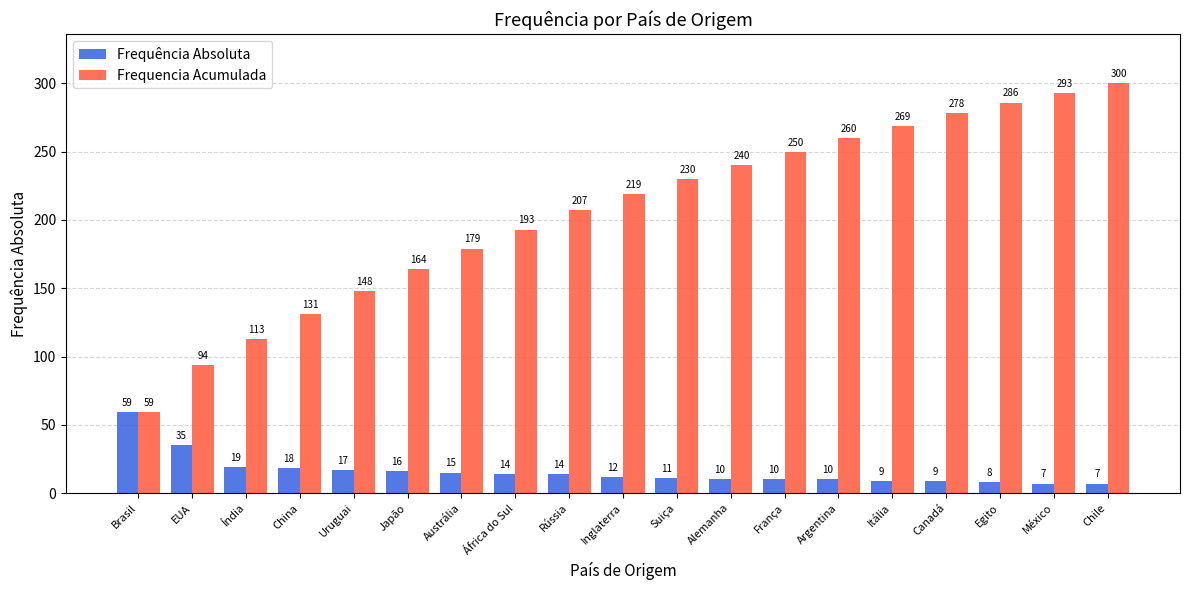

The Frequencia Acumulada series shows 260 at Argentina. True or false?

True